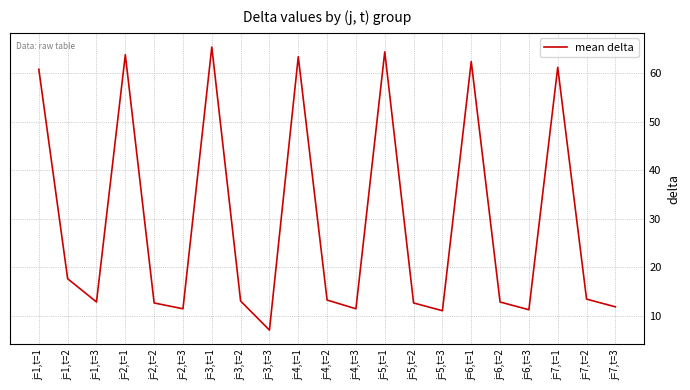

The chart shows a value of 13.4 at j=7,t=2. True or false?

True